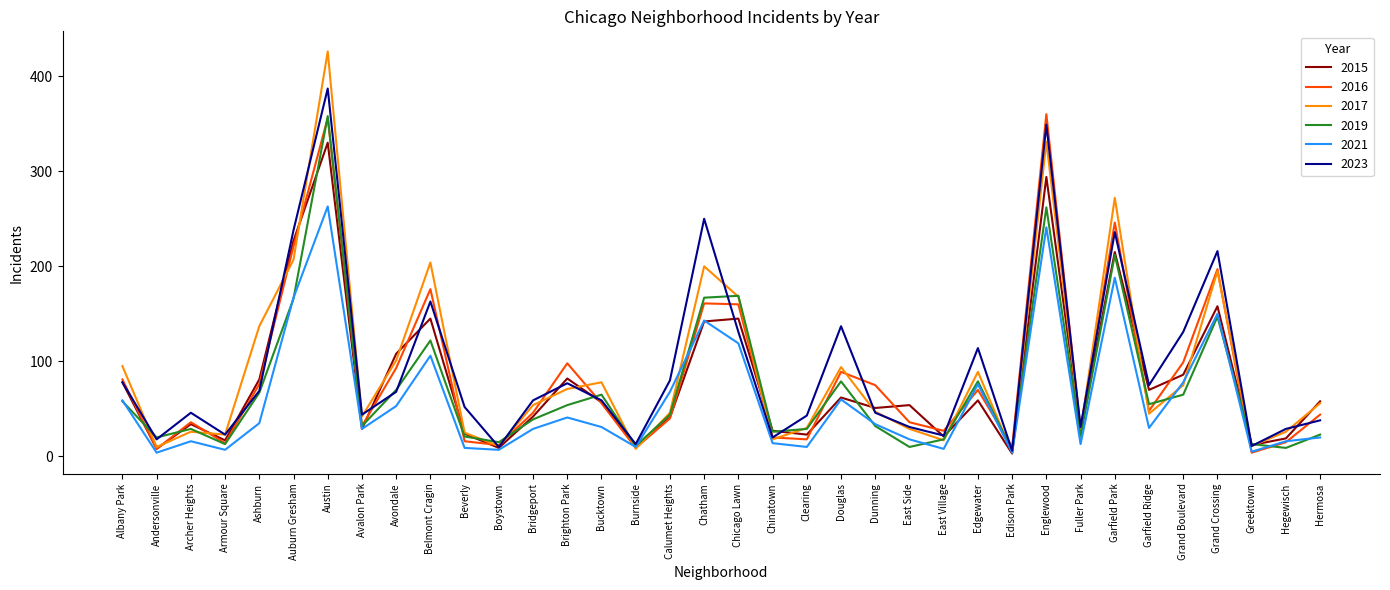

True or false: 2017 has more than 2 interior local peaks.

True